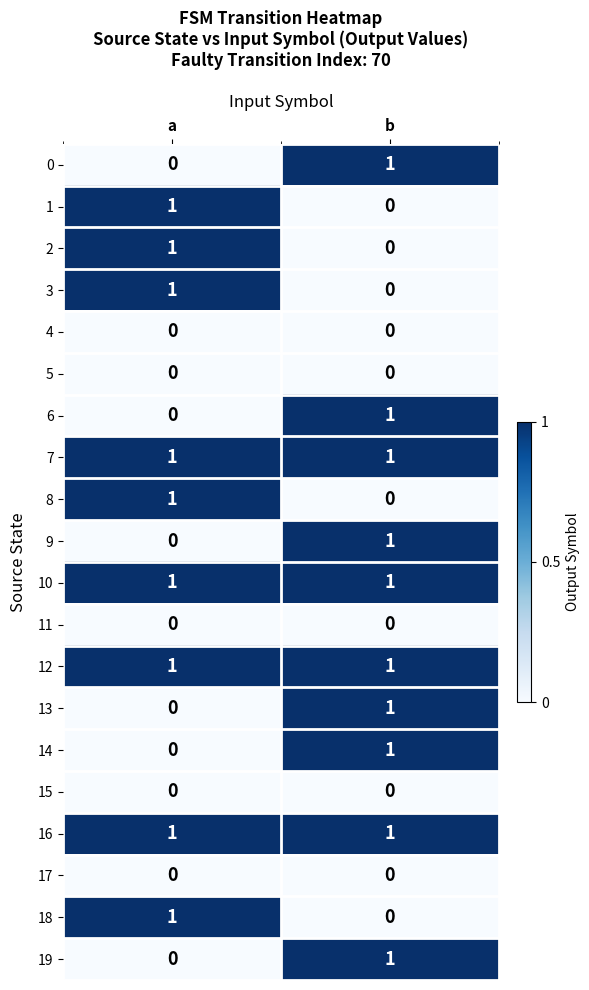

What is the total value across all series at b?

10